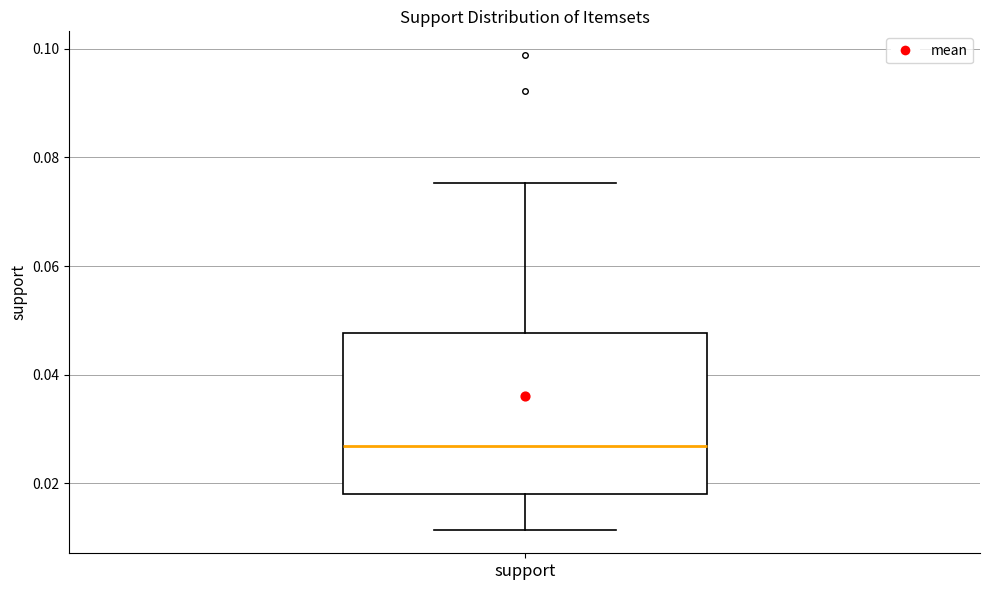

Read this box plot against the y-axis: the position of the median line, the range covered by the box, and the ends of both whiskers. The values are not printed on the chart, so give them approximately, as read against the axis.

median 0.026, box 0.018 to 0.048, whiskers 0.012 to 0.076